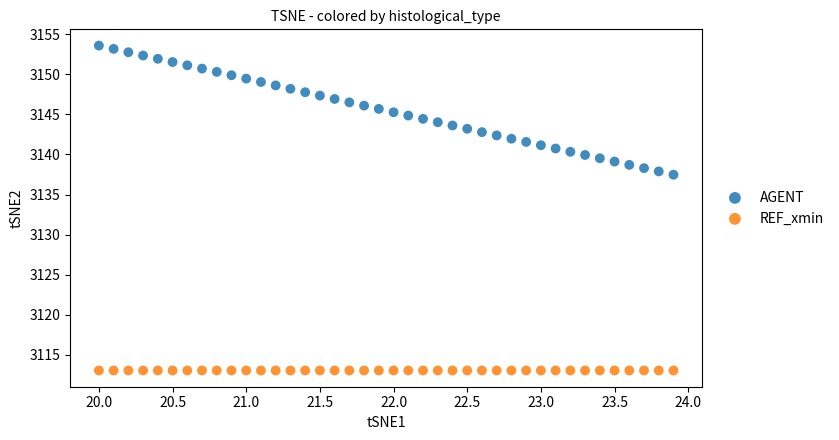

Which series contains the lowest Y value?

REF_xmin